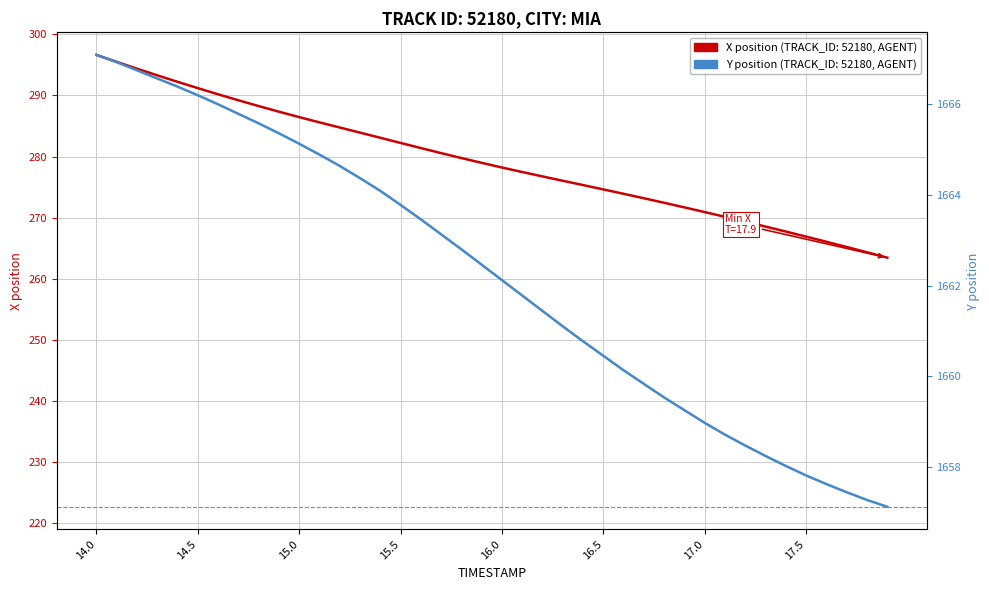

Does the chart have visible grid lines?

Yes